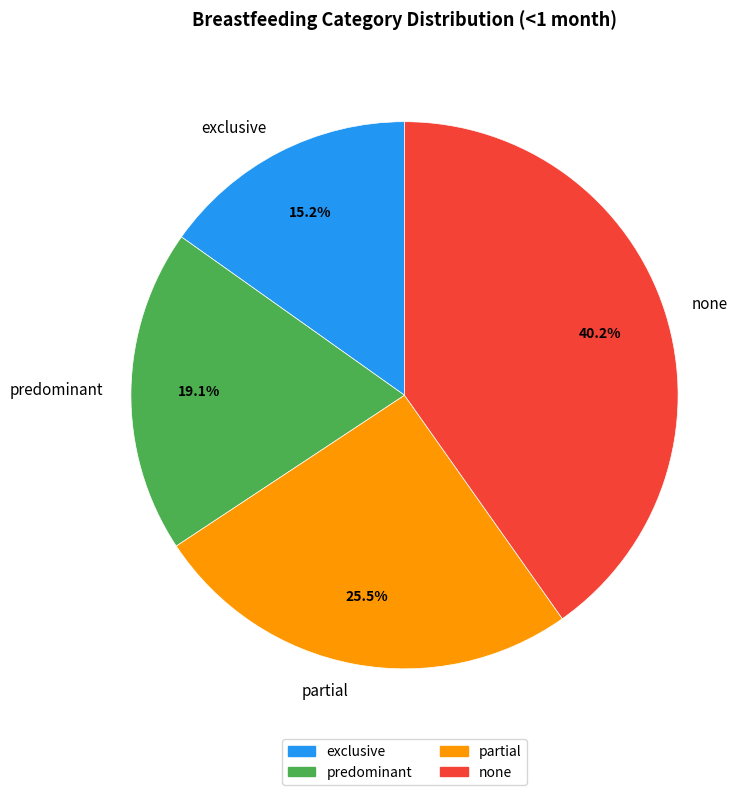

True or false: exclusive accounts for 15% of the total.

True